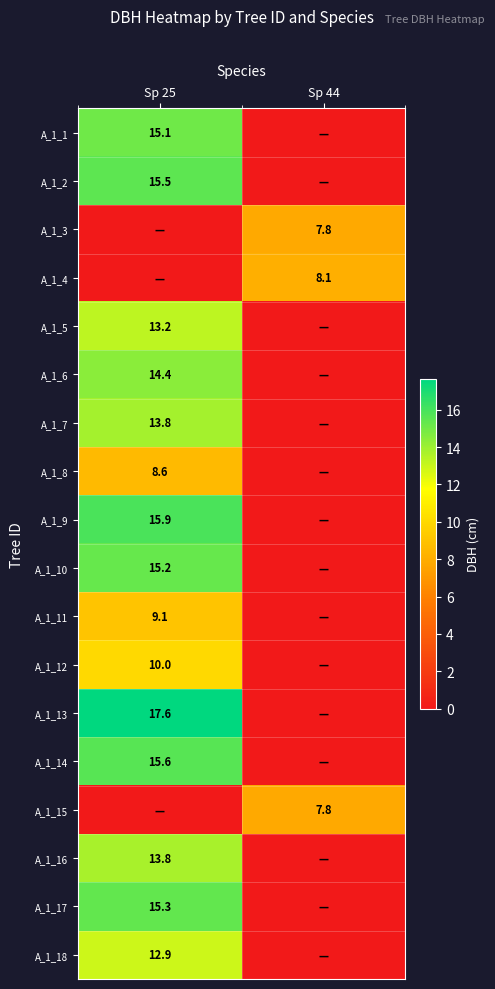

Between Sp 44 and Sp 25, which is larger?

Sp 25